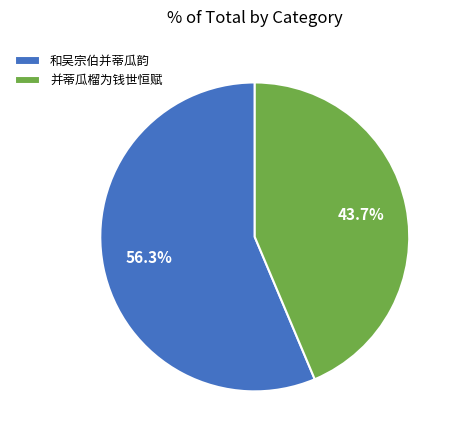

To the nearest percent, what is the difference between the largest and smallest slice percentages?

13%